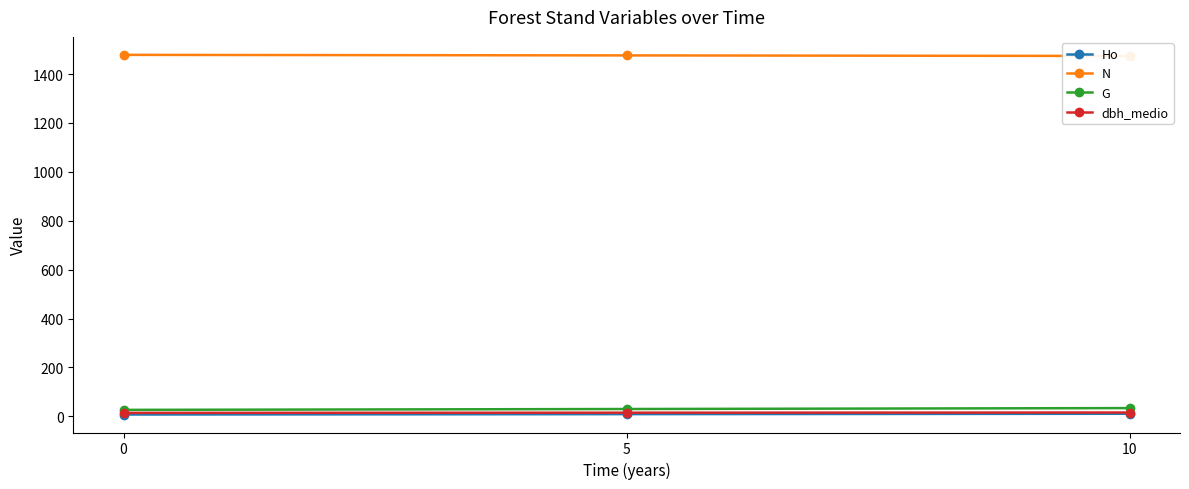

What are all the series names shown in the legend?

Ho, N, G, dbh_medio